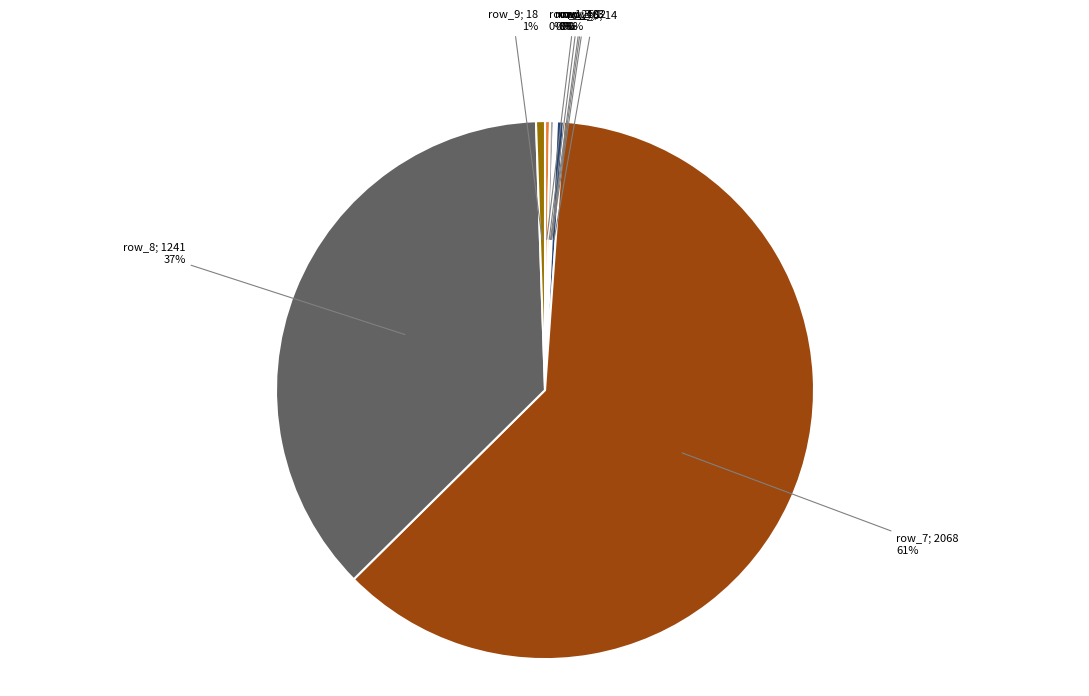

Is there any slice that represents more than half of the pie?

Yes